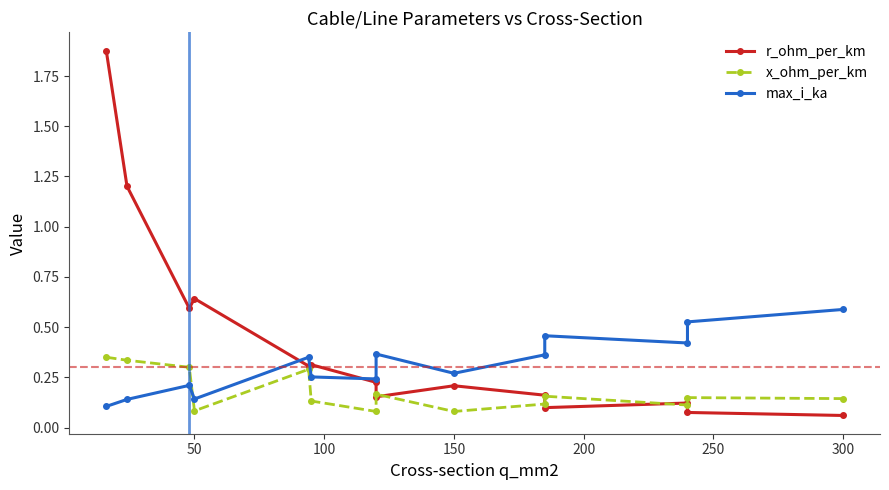

How many intersections are there between max_i_ka and r_ohm_per_km?

3